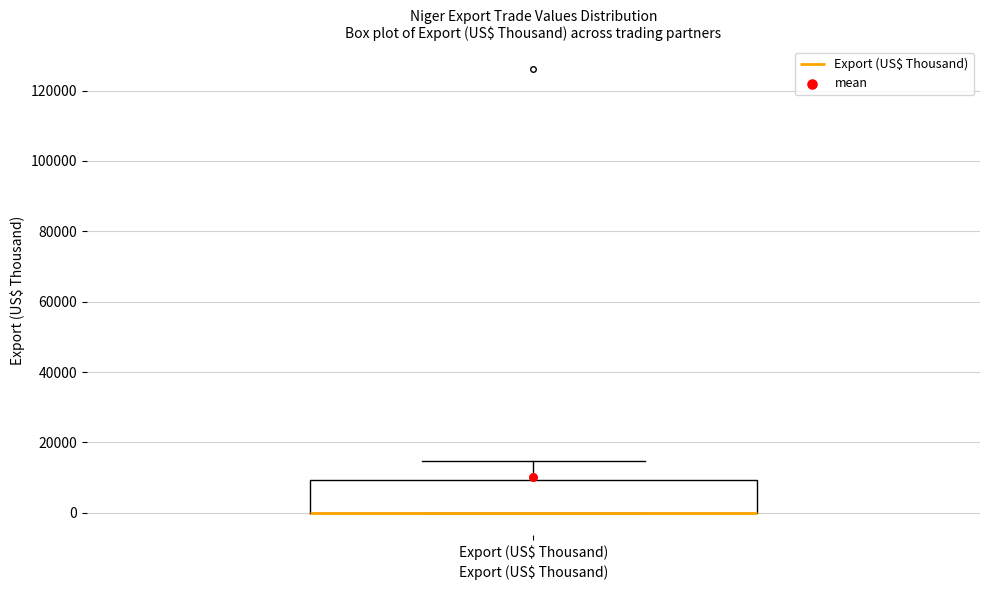

Where is the lower edge of the box for Export (US$ Thousand) on the y-axis? The values are not printed on the chart, so give them approximately, as read against the axis.

0